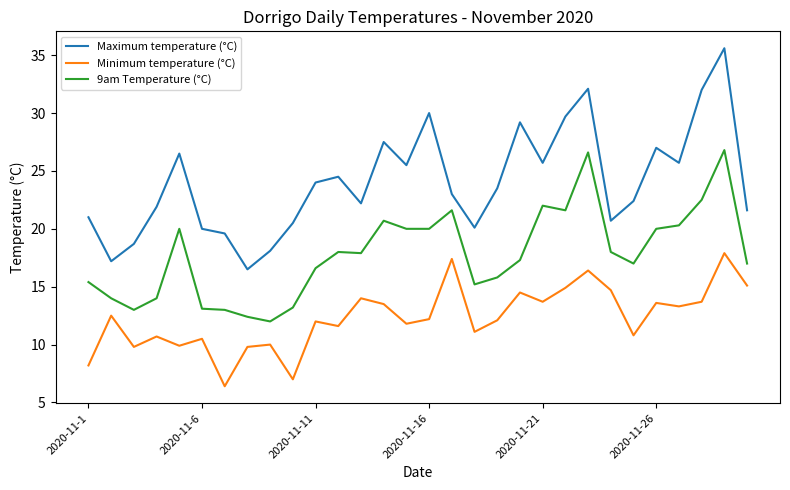

What is the difference between the maximum and minimum values in the Maximum temperature (°C) series?

19.1